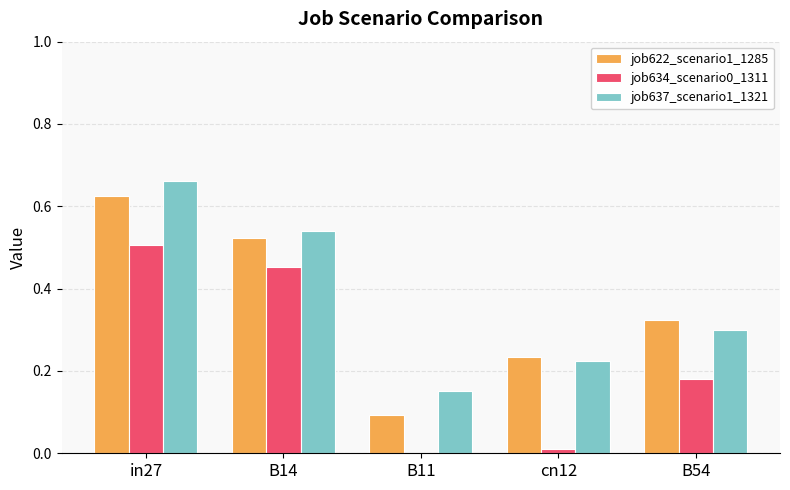

What is the total value across all series at B54?

0.8